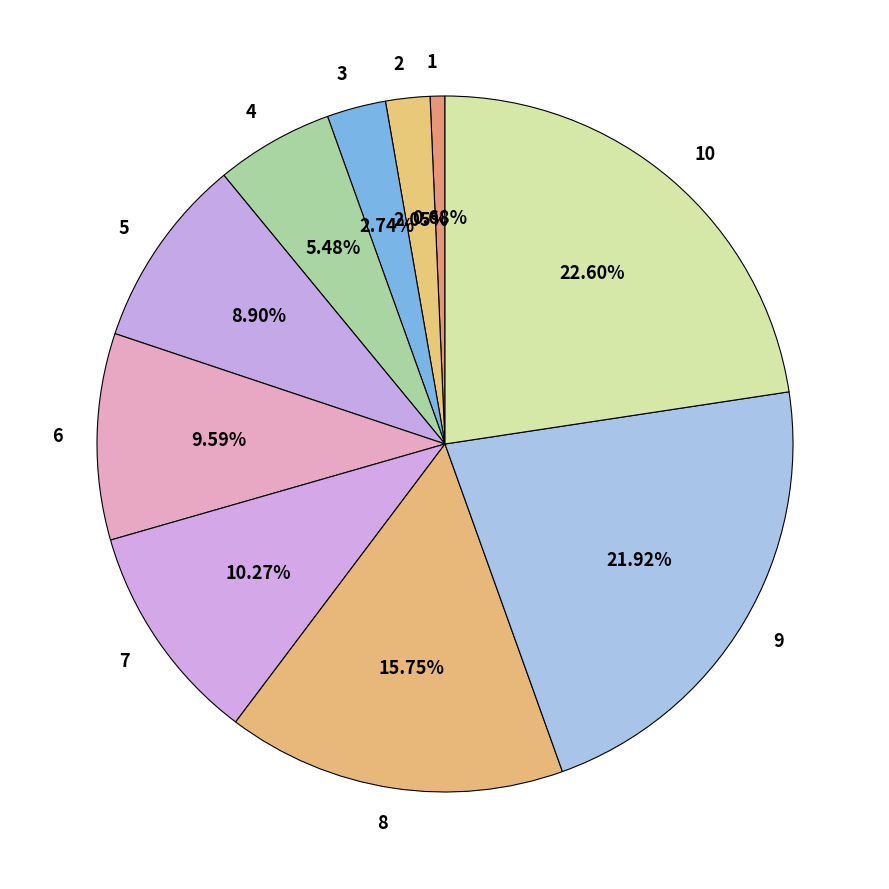

To the nearest percent, what portion does 10 represent?

23%